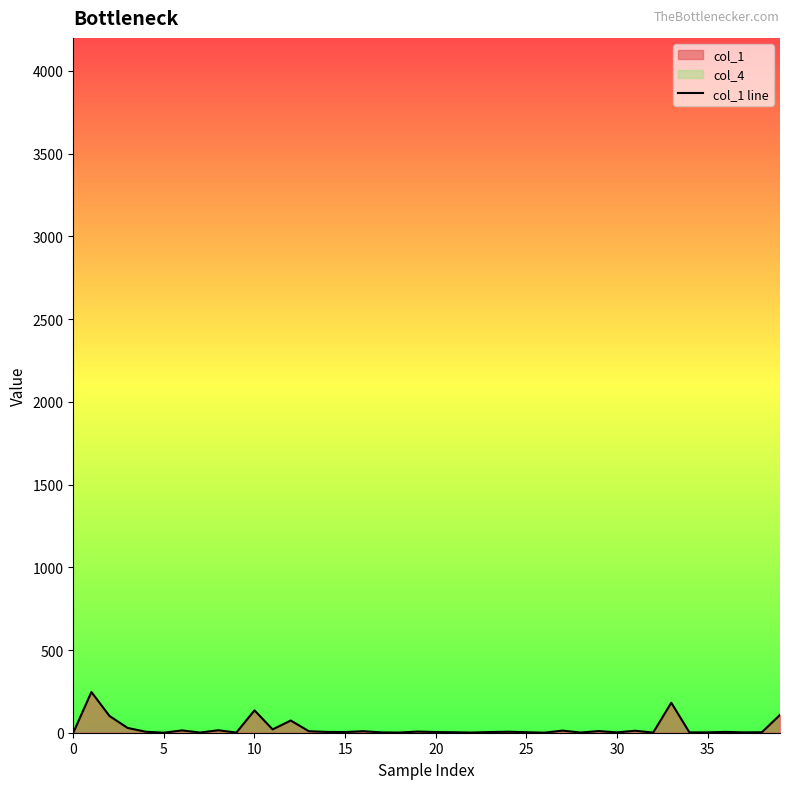

How many interior local peaks (higher than both neighbors) does the data have?

13